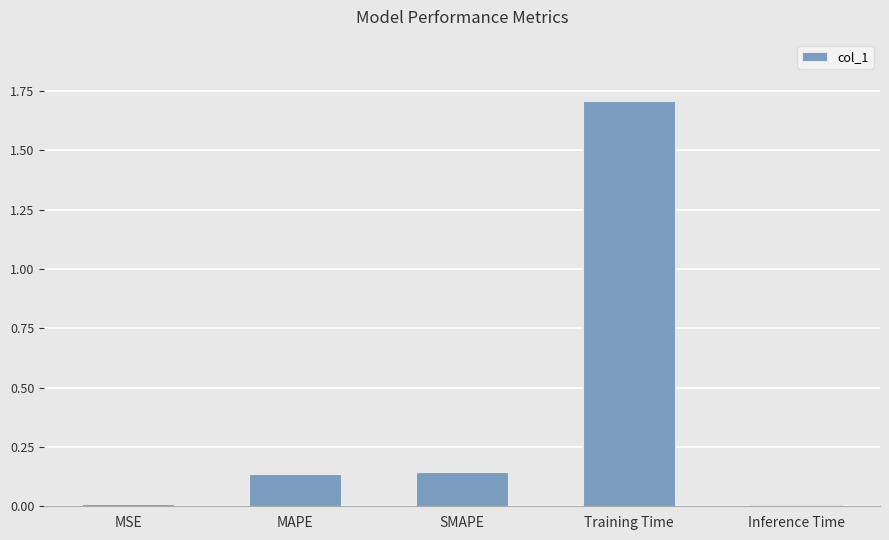

True or false: the data shows 0.0 at Inference Time.

True